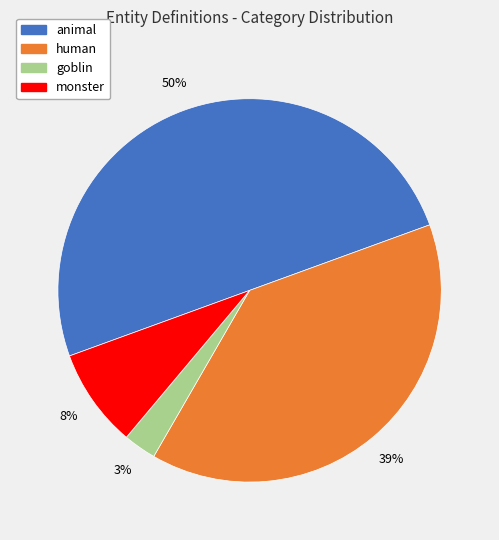

What is the largest slice in the pie chart?

animal